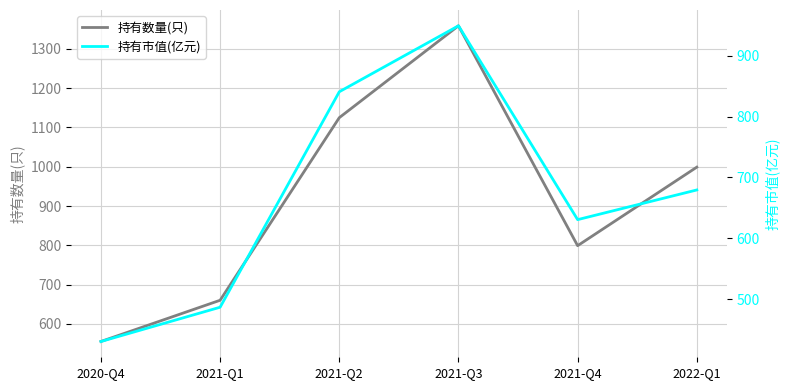

Which series changed the most between 2021-Q3 and 2022-Q1?

持有数量(只)